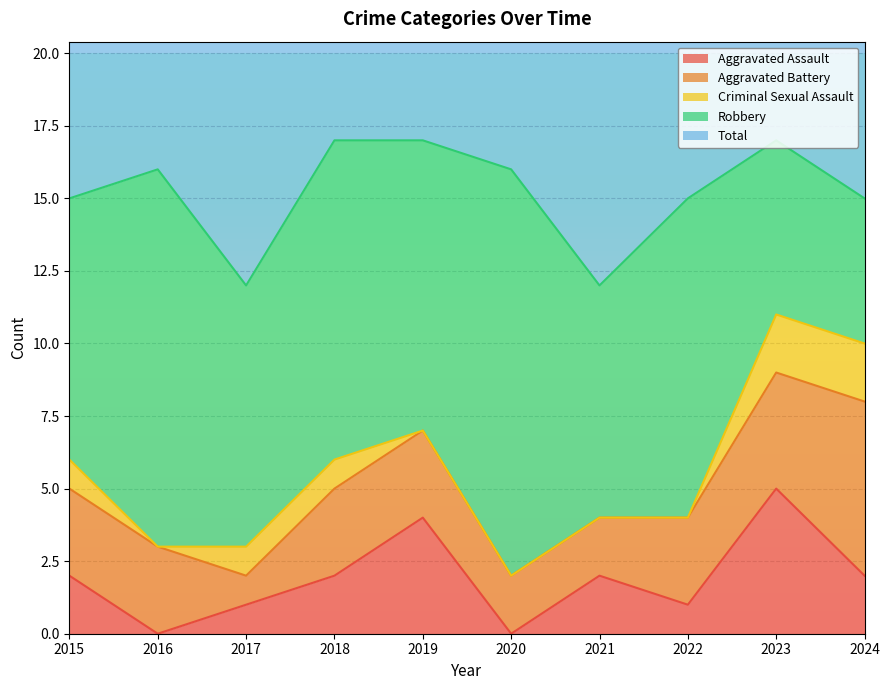

Reading left to right, what are all the values shown in this chart?

Aggravated Assault: 2015=2	2016=0	2017=1	2018=2	2019=4	2020=0	2021=2	2022=1	2023=5	2024=2
Aggravated Battery: 2015=3	2016=3	2017=1	2018=3	2019=3	2020=2	2021=2	2022=3	2023=4	2024=6
Criminal Sexual Assault: 2015=1	2016=0	2017=1	2018=1	2019=0	2020=0	2021=0	2022=0	2023=2	2024=2
Robbery: 2015=9	2016=13	2017=9	2018=11	2019=10	2020=14	2021=8	2022=11	2023=6	2024=5
Total: 2015=15	2016=16	2017=12	2018=17	2019=17	2020=16	2021=12	2022=15	2023=17	2024=15